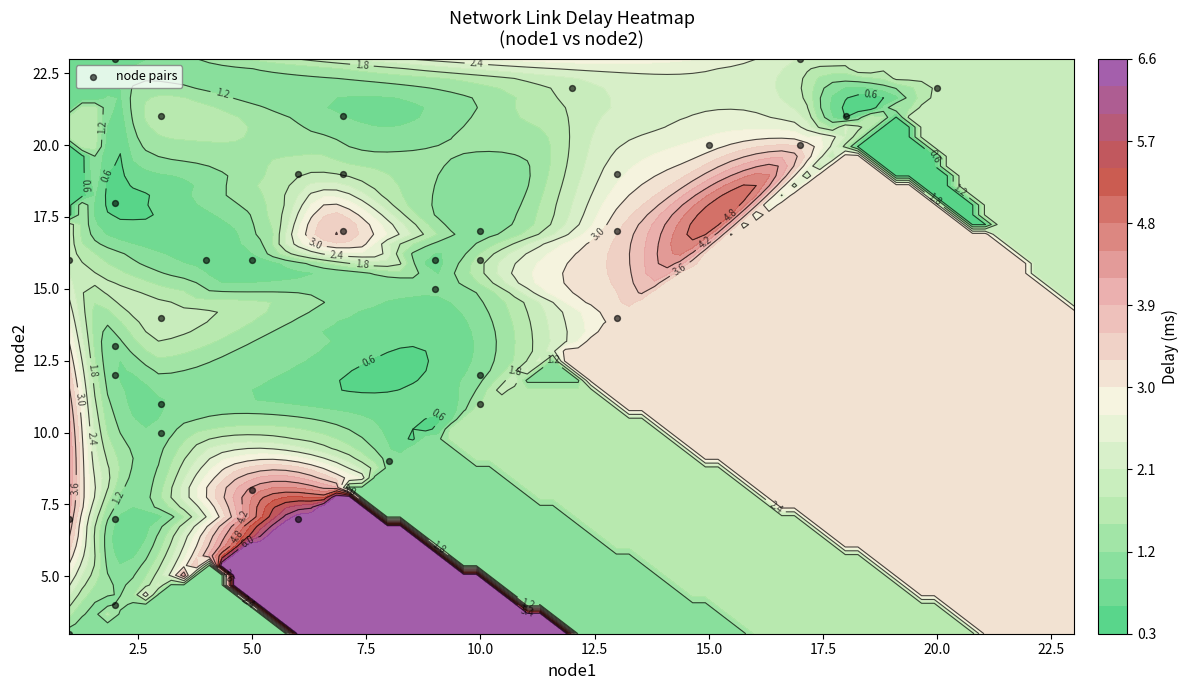

The chart shows a value of 10 at 31. True or false?

False